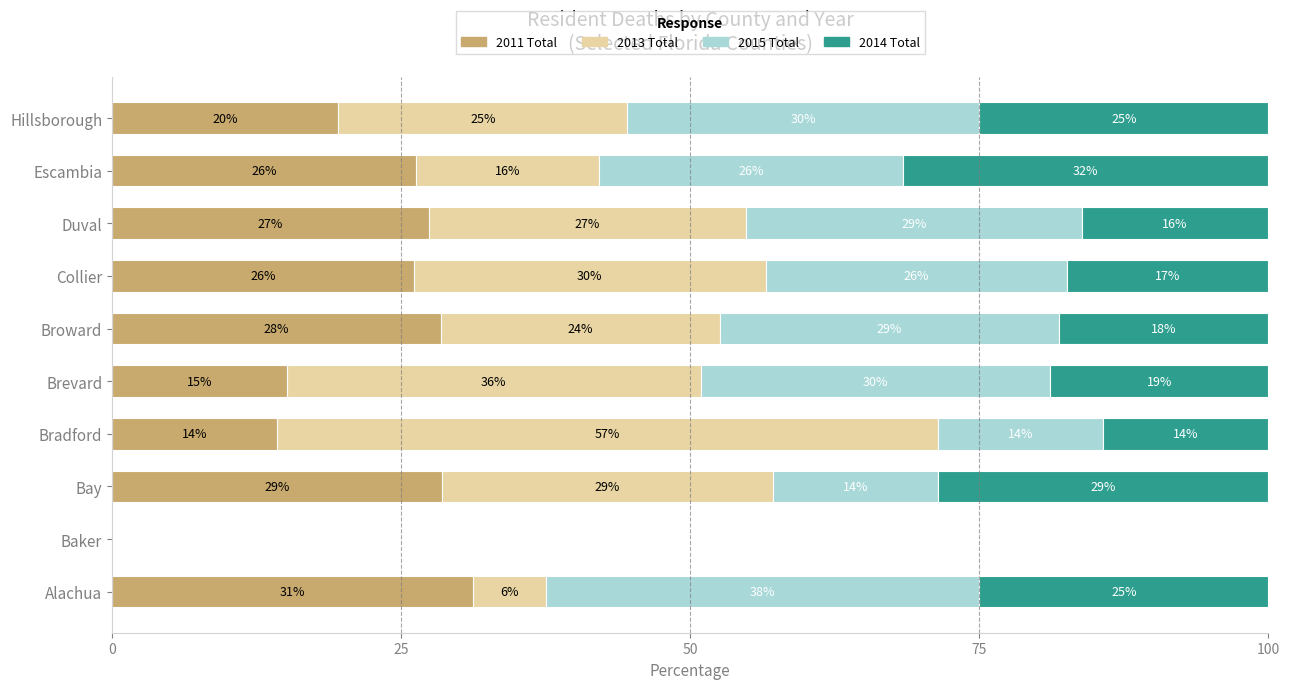

Which series has the largest range (max minus min)?

2013 Total